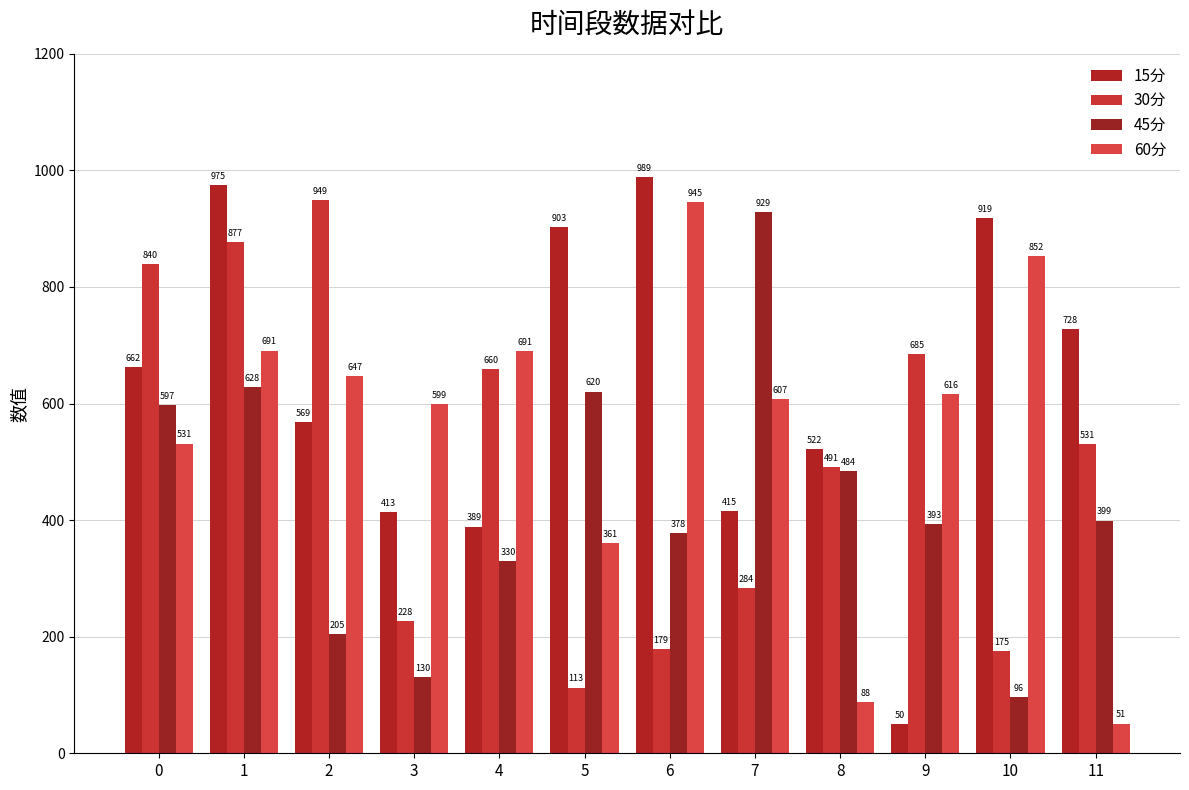

List the series in order of their overall mean, highest first.

15分, 60分, 30分, 45分